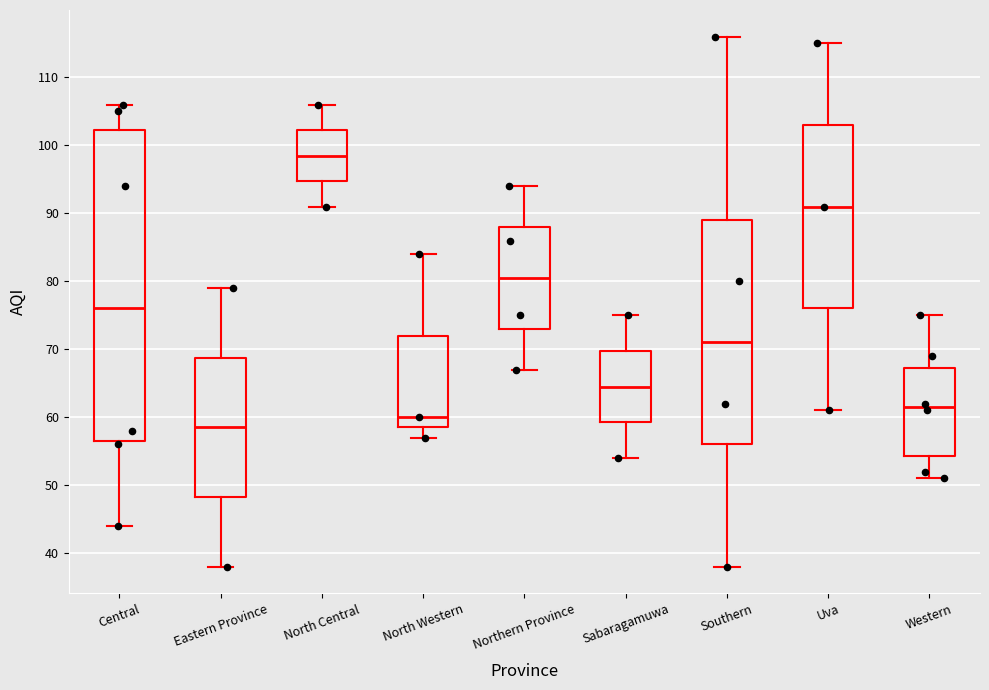

Where does the upper whisker of the box for Eastern Province end on the y-axis? The values are not printed on the chart, so give them approximately, as read against the axis.

79